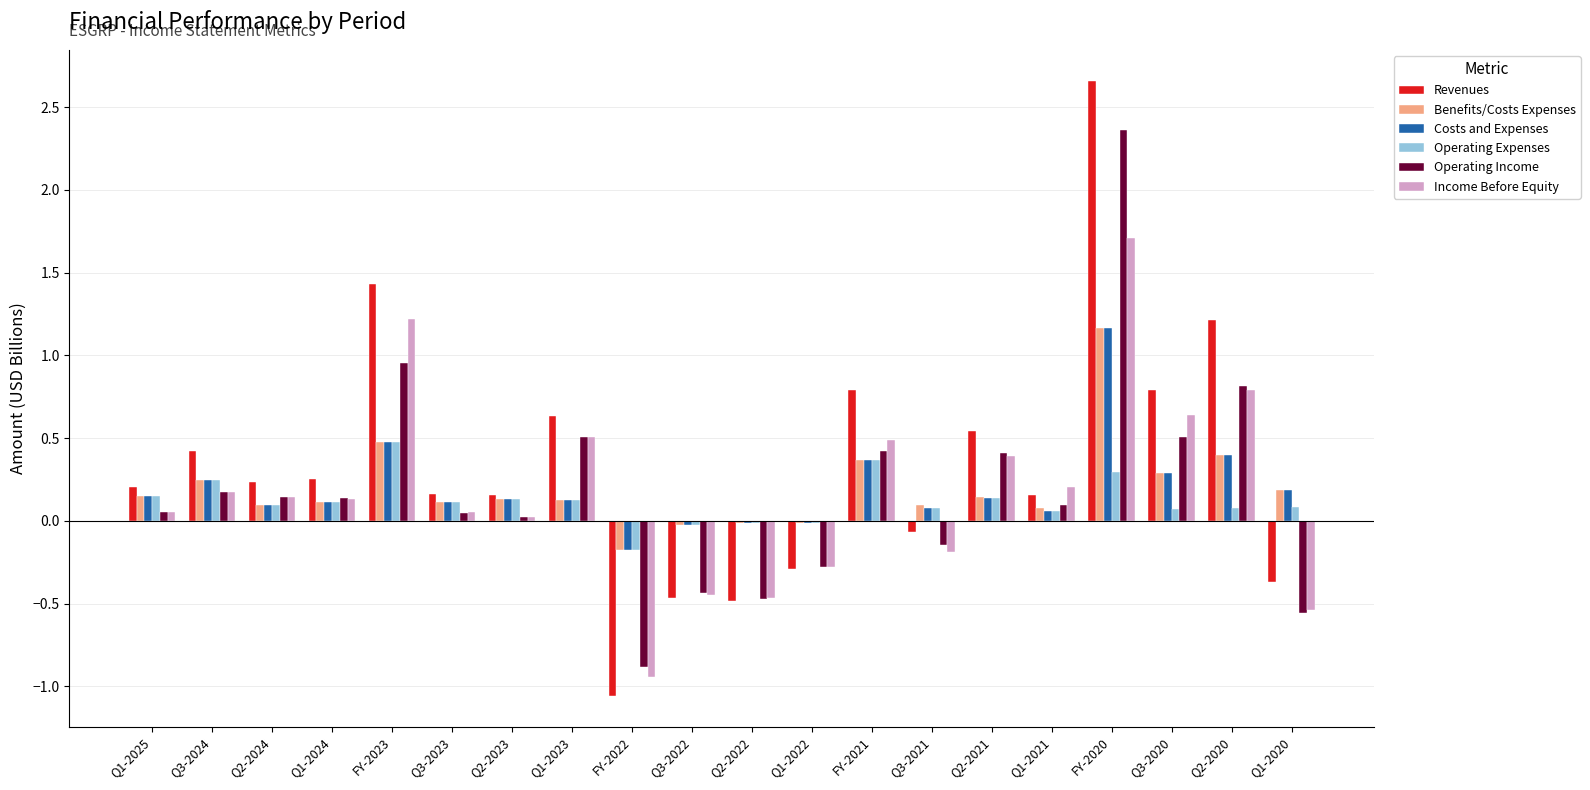

The Income Before Equity series shows -0.5 at Q2-2022. True or false?

True